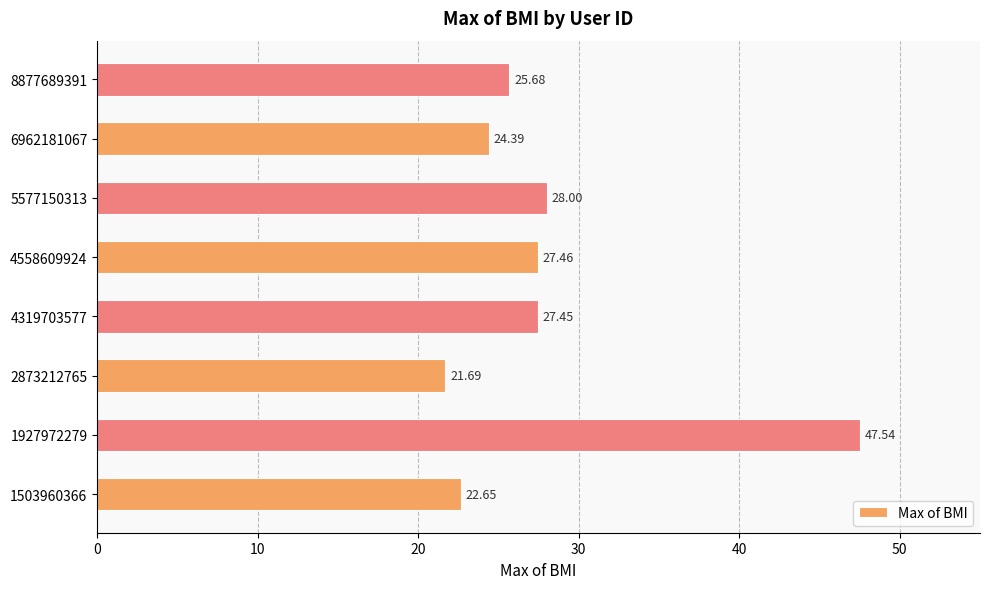

Which category has the lowest value across all series?

2873212765